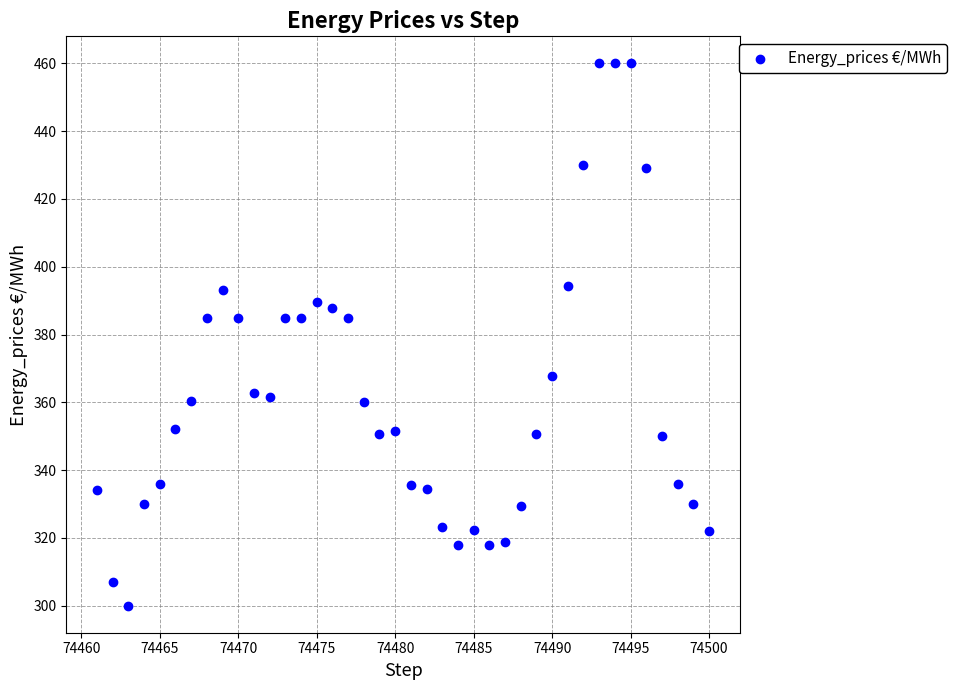

What is the range of Y values (max minus min)?

160.0